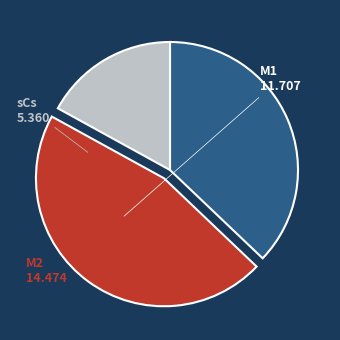

Which category has the smallest portion of the pie?

sCs